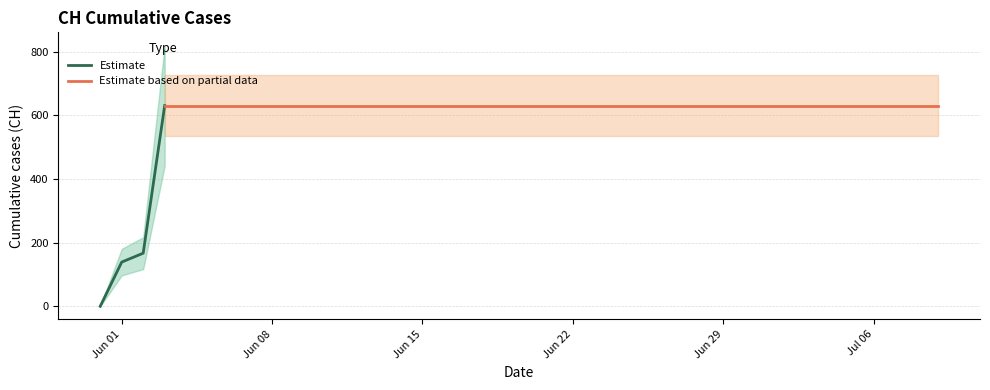

At which label is the value closest to 315?

2020-06-02